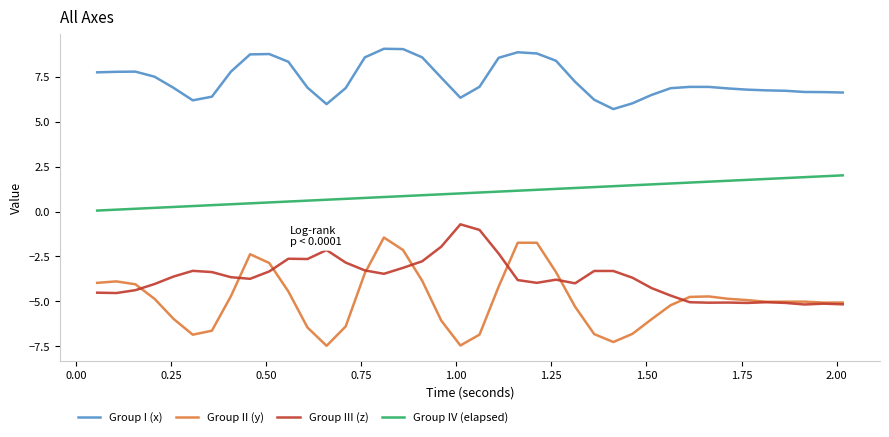

Which series has the largest range (max minus min)?

Group II (y)